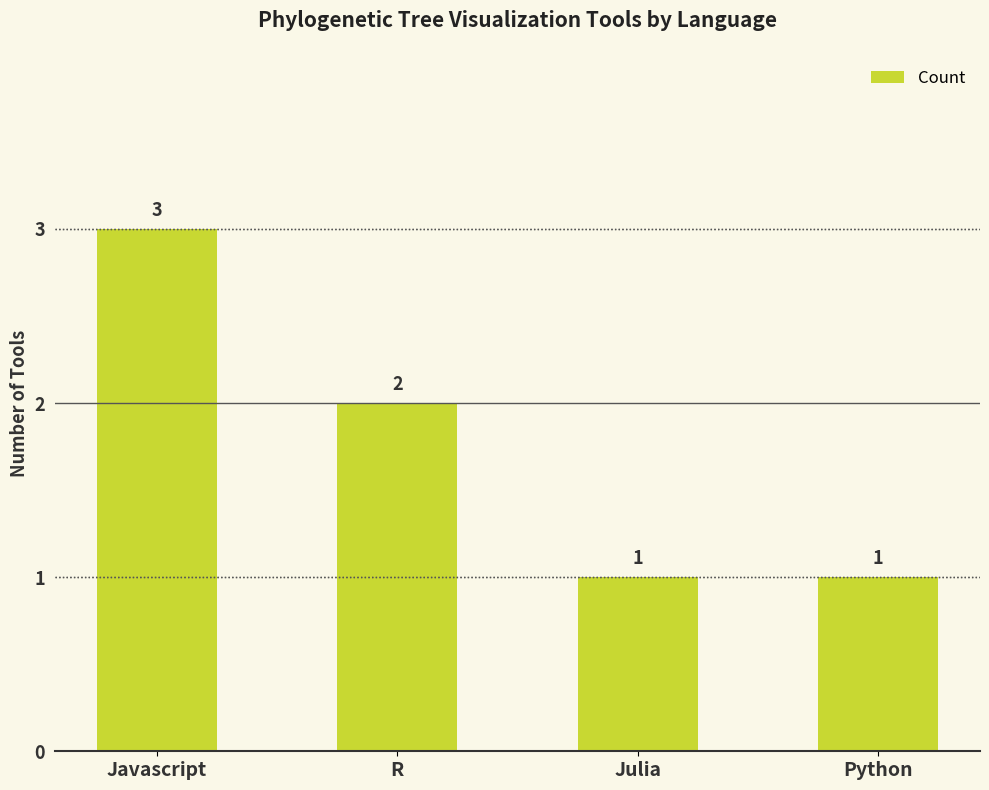

At which label does the data first exceed 2?

Javascript